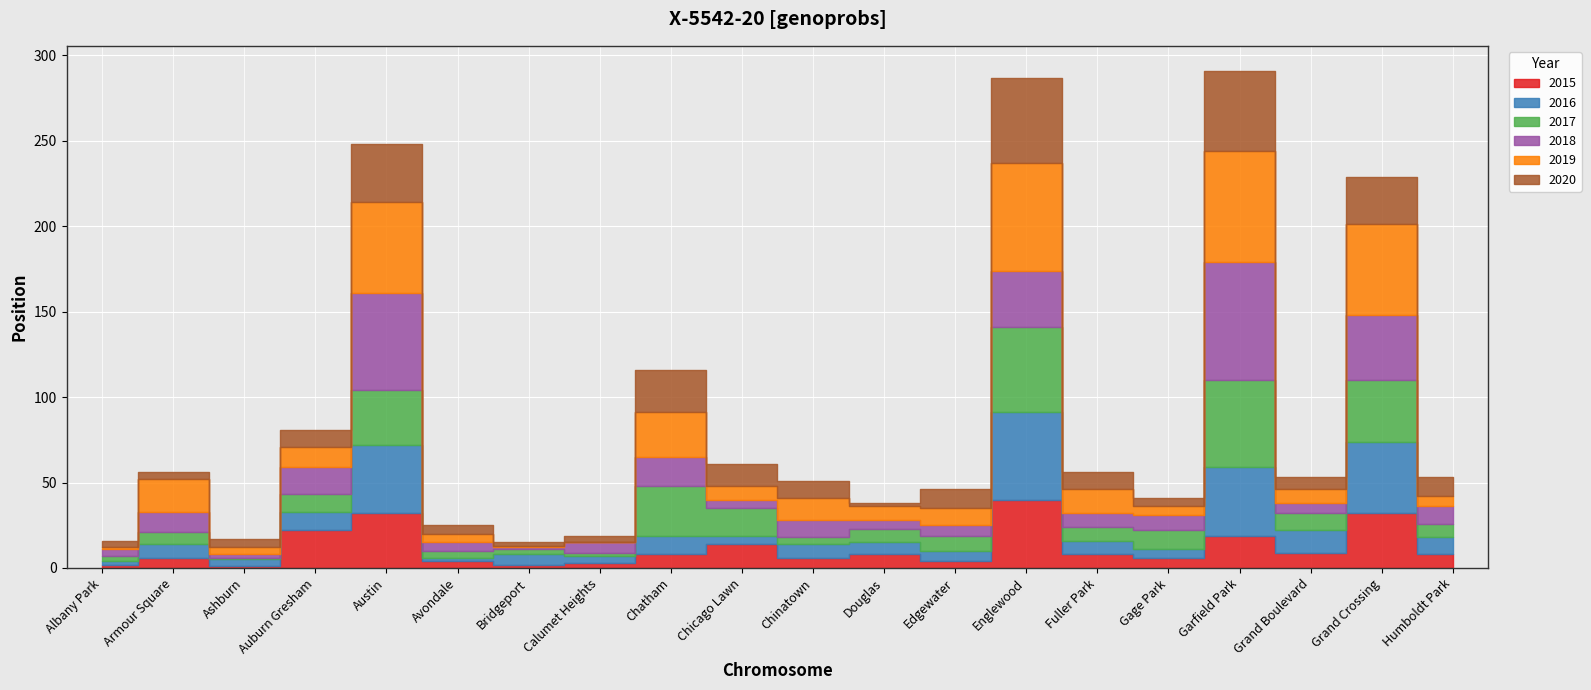

In 2016, how many points are lower than both neighbors (excluding endpoints)?

7